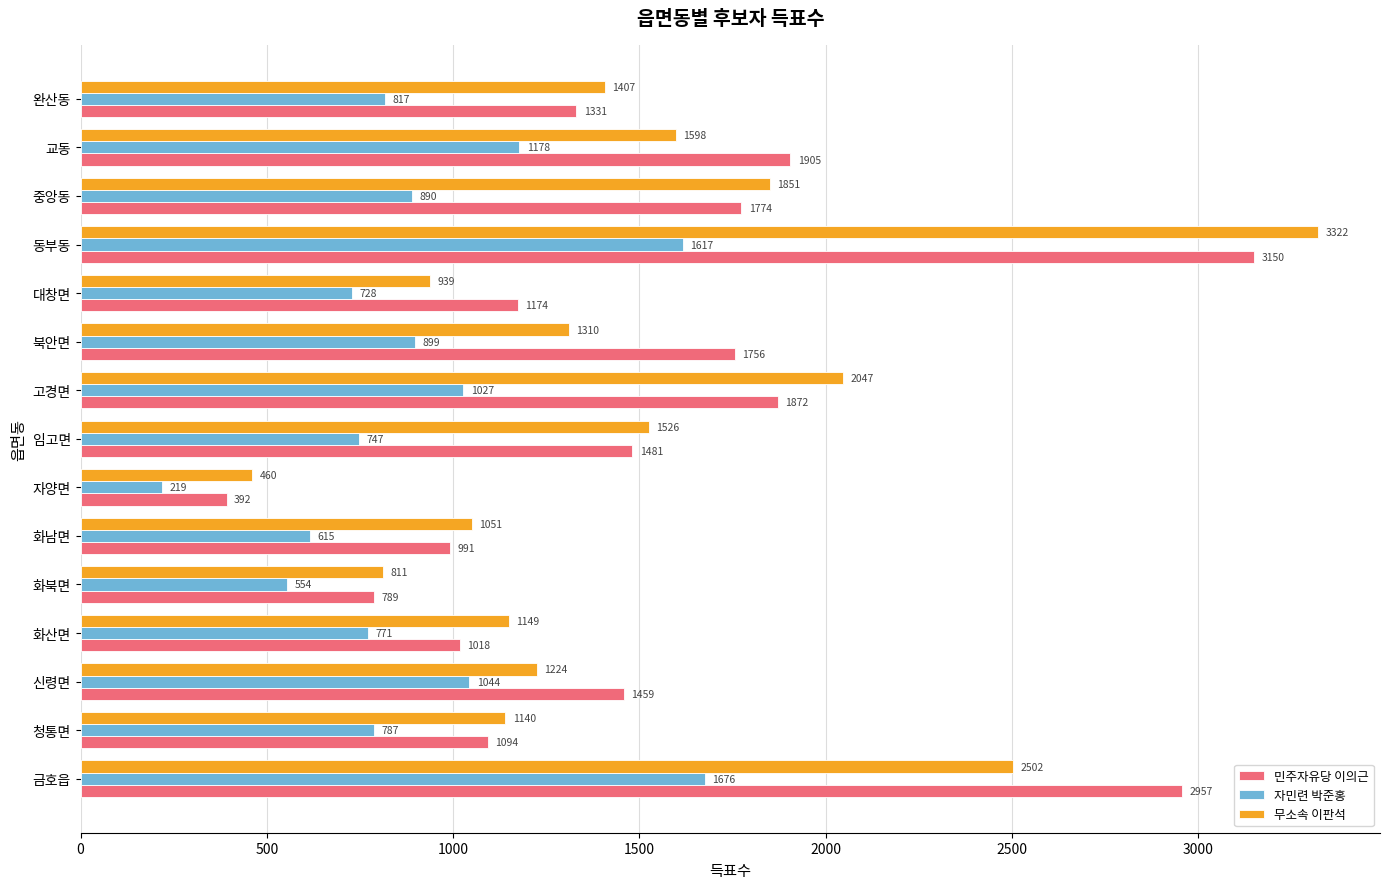

List the labels in order of 자민련 박준홍 value, smallest first.

자양면, 화북면, 화남면, 대창면, 임고면, 화산면, 청통면, 완산동, 중앙동, 북안면, 고경면, 신령면, 교동, 동부동, 금호읍